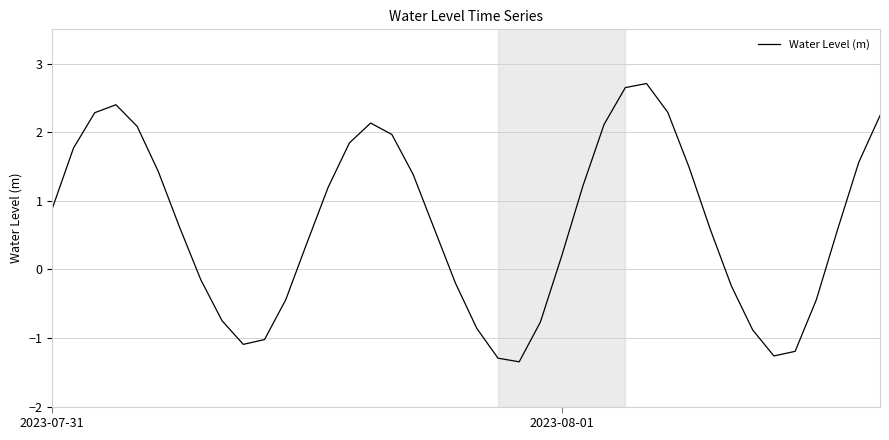

What is the smallest value displayed?

-1.3